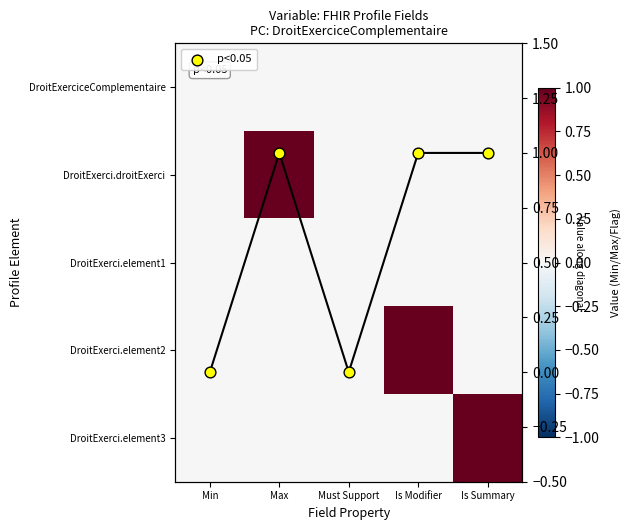

The DroitExerci.element1 series shows 0 at Must Support. True or false?

True